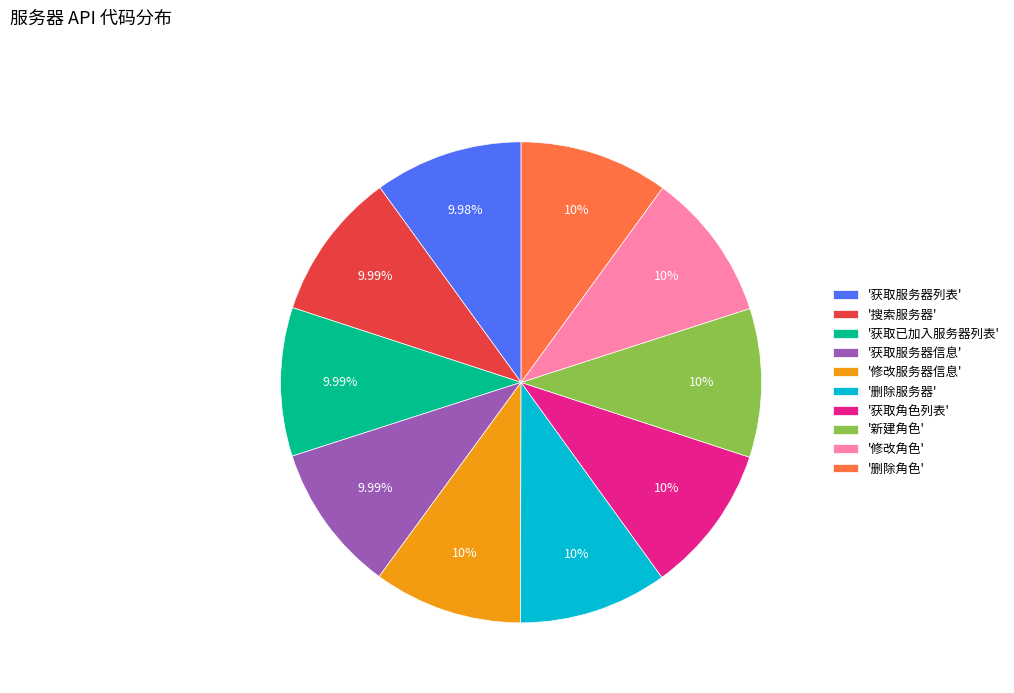

What is the ratio of the value at '搜索服务器' to the value at '获取已加入服务器列表'?

1.0